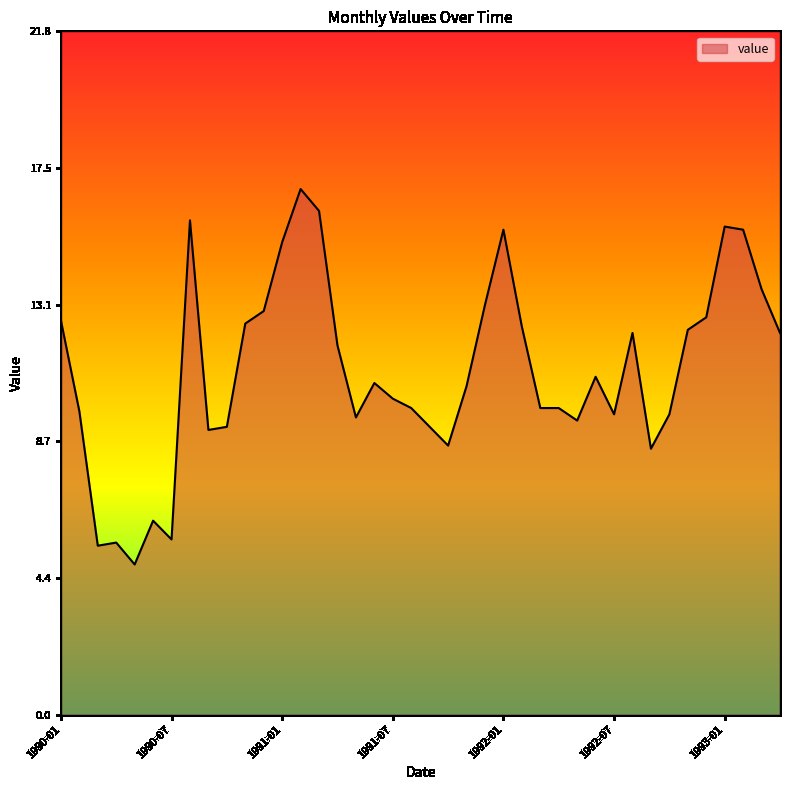

What is the greatest value displayed?

16.8